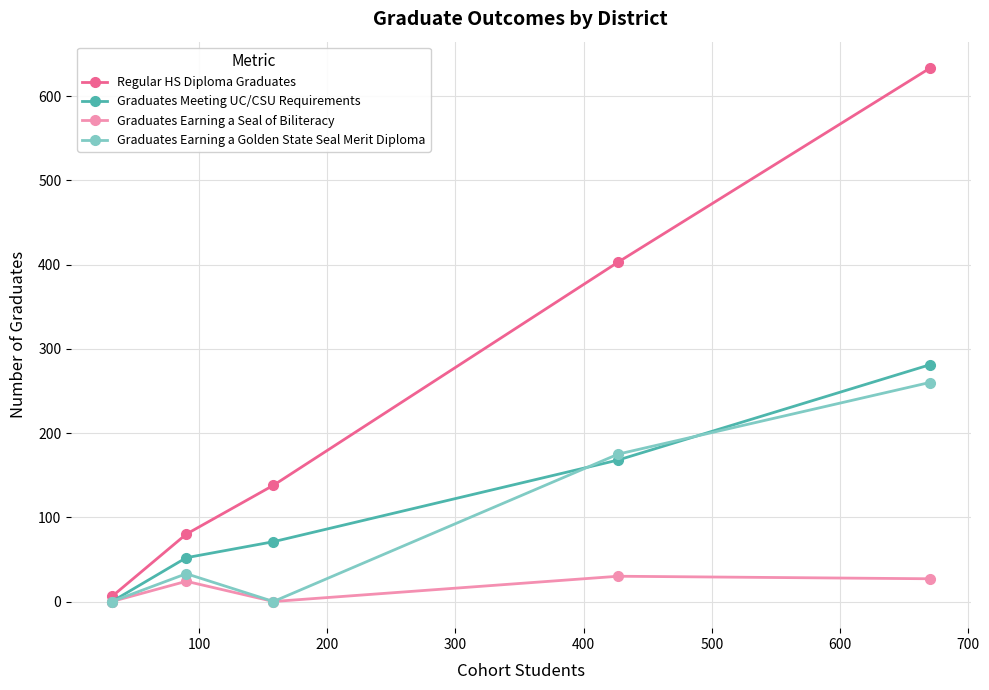

Which series has the widest spread of values?

Regular HS Diploma Graduates